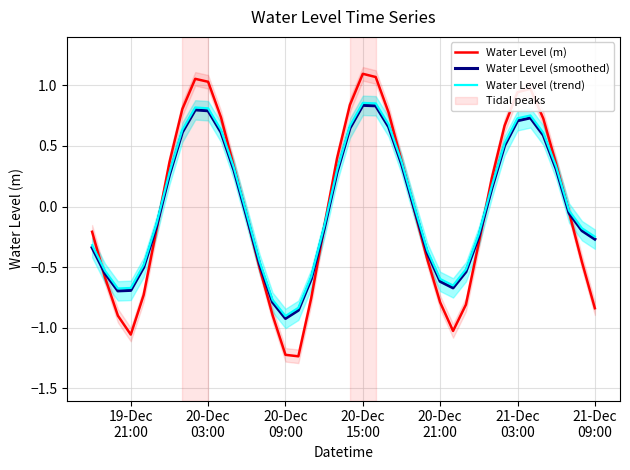

How many values in Water Level (m) are above zero?

18